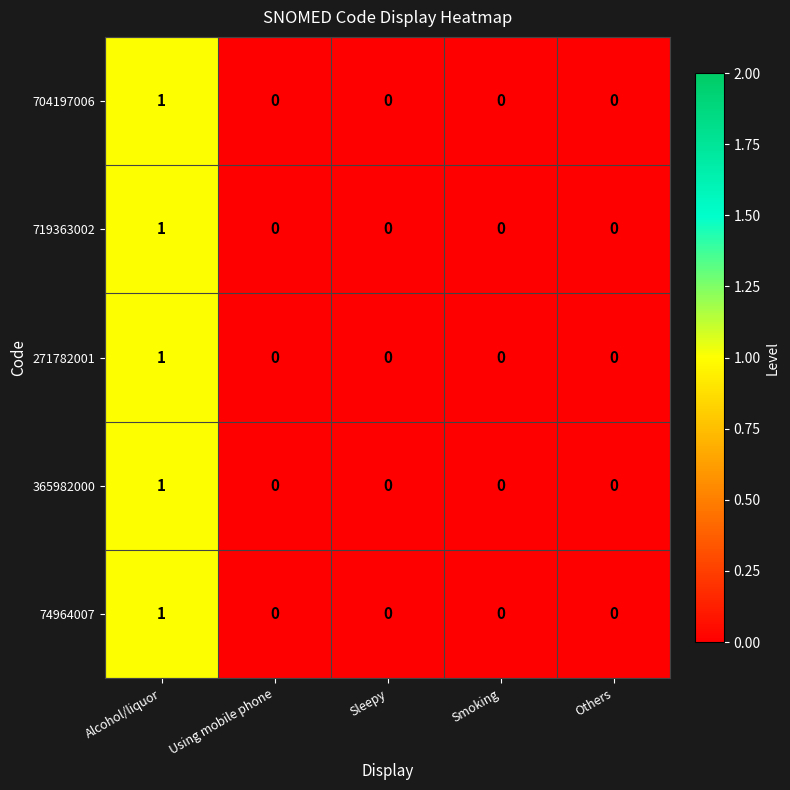

What is the total value across all series at Alcohol/liquor?

5